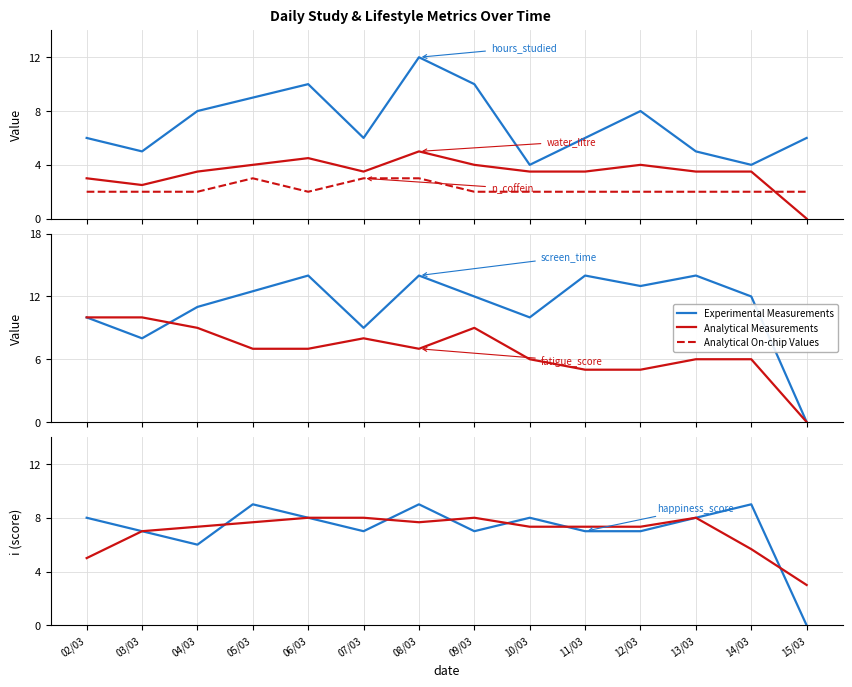

Is it true that fatigue_score equals 6.9 at 12/03?

False